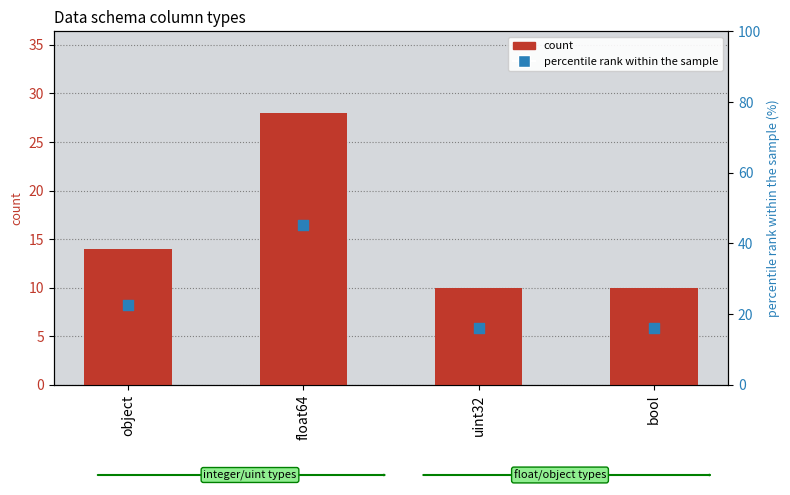

Which series has the largest Y range (max minus min)?

percentile rank within the sample